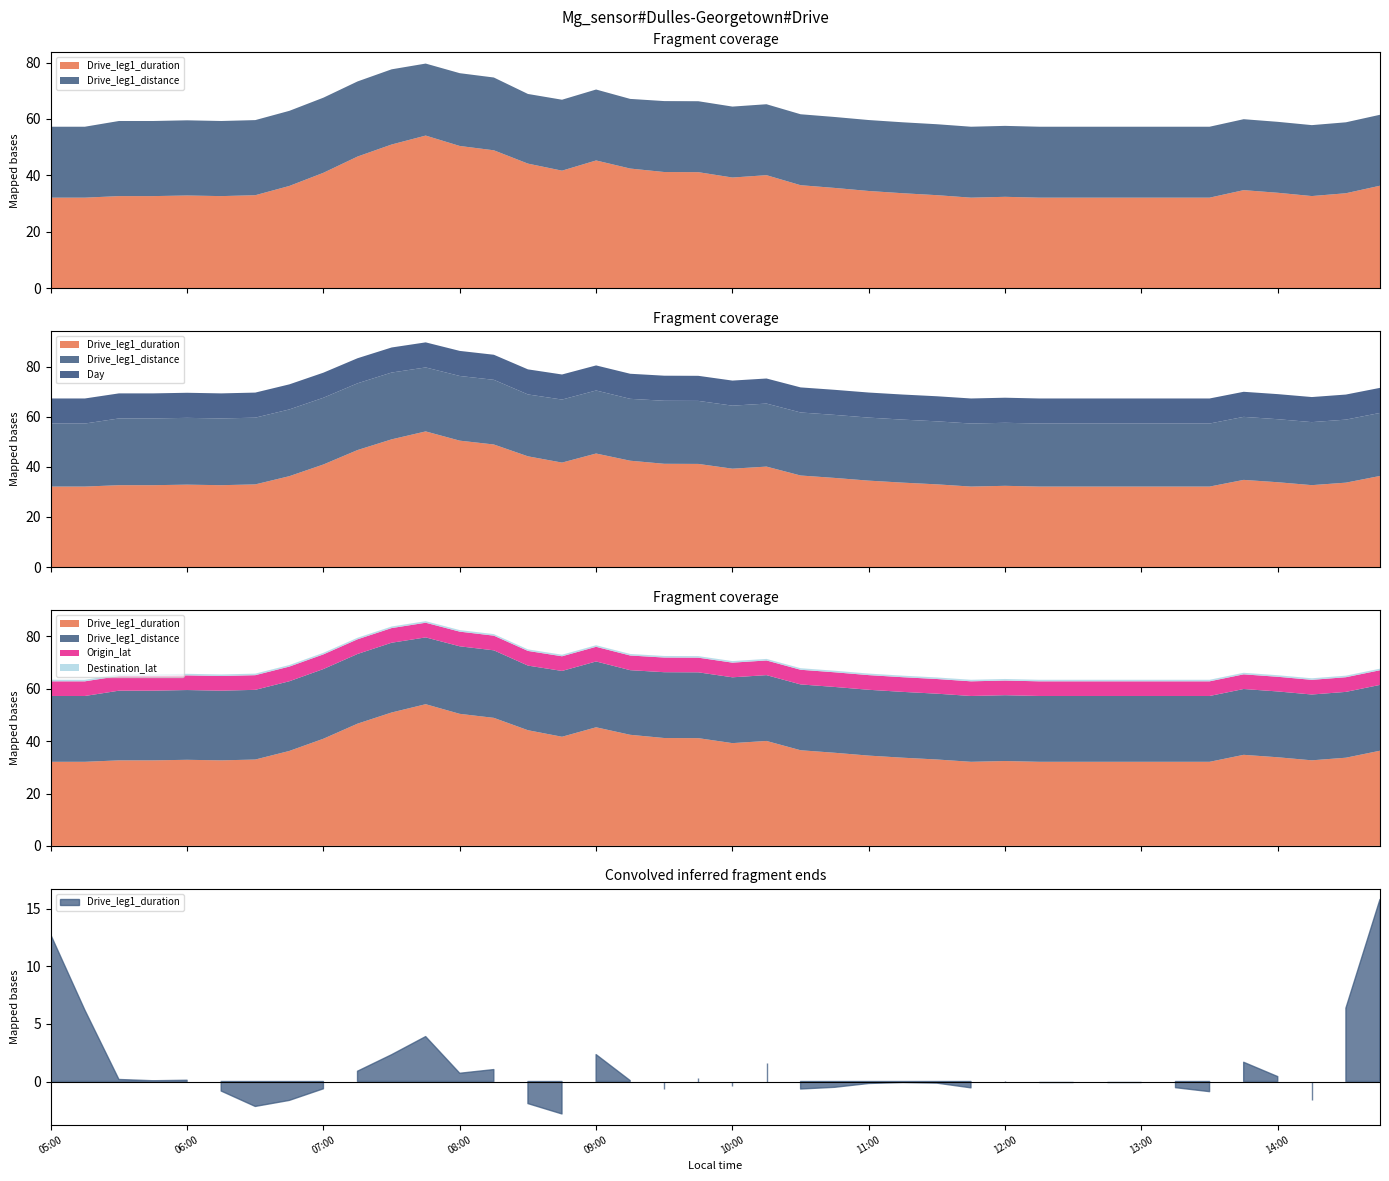

True or false: Drive_leg1_distance and Origin_lat cross at least once.

False